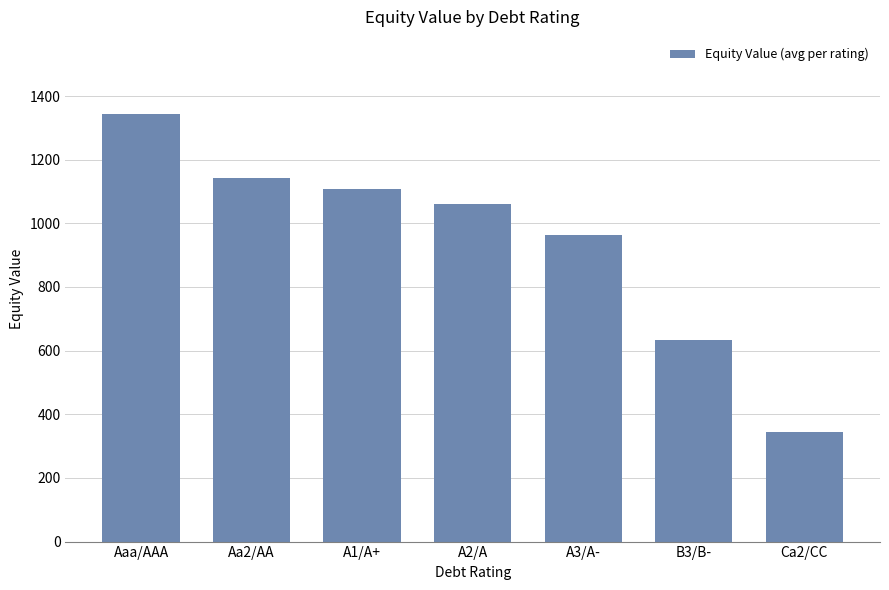

List the labels in order of value, smallest first.

Ca2/CC, B3/B-, A3/A-, A2/A, A1/A+, Aa2/AA, Aaa/AAA